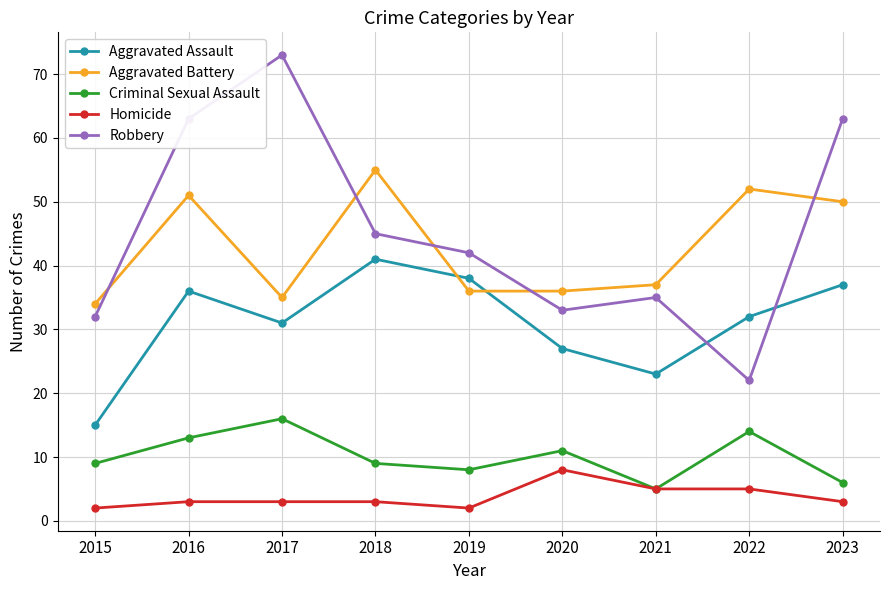

Reading left to right, transcribe all the data shown in this chart.

Aggravated Assault: 15	36	31	41	38	27	23	32	37
Aggravated Battery: 34	51	35	55	36	36	37	52	50
Criminal Sexual Assault: 9	13	16	9	8	11	5	14	6
Homicide: 2	3	3	3	2	8	5	5	3
Robbery: 32	63	73	45	42	33	35	22	63